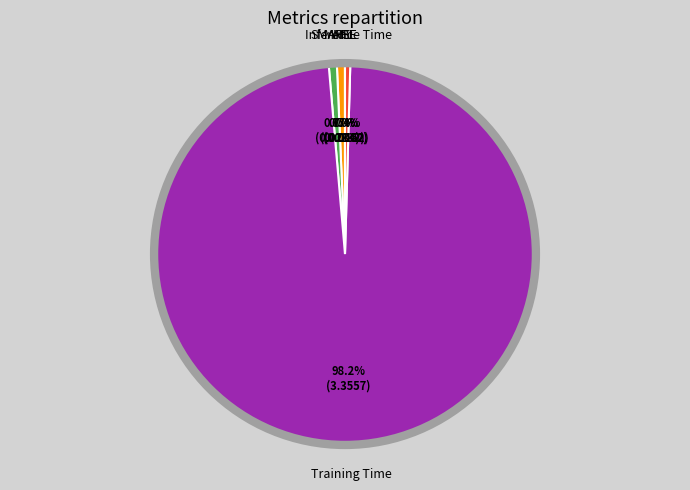

Is there a majority slice in this chart?

Yes